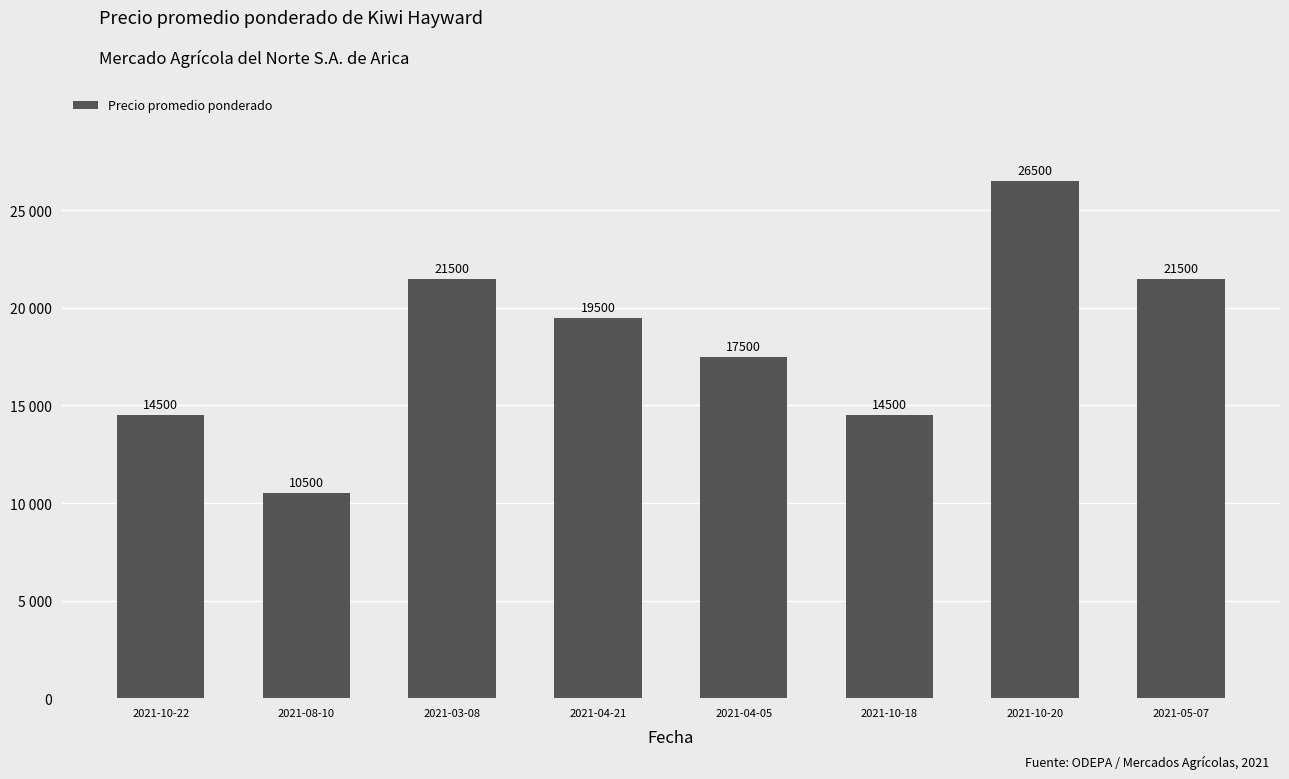

What is the value of the 1st bar from the left?

14500